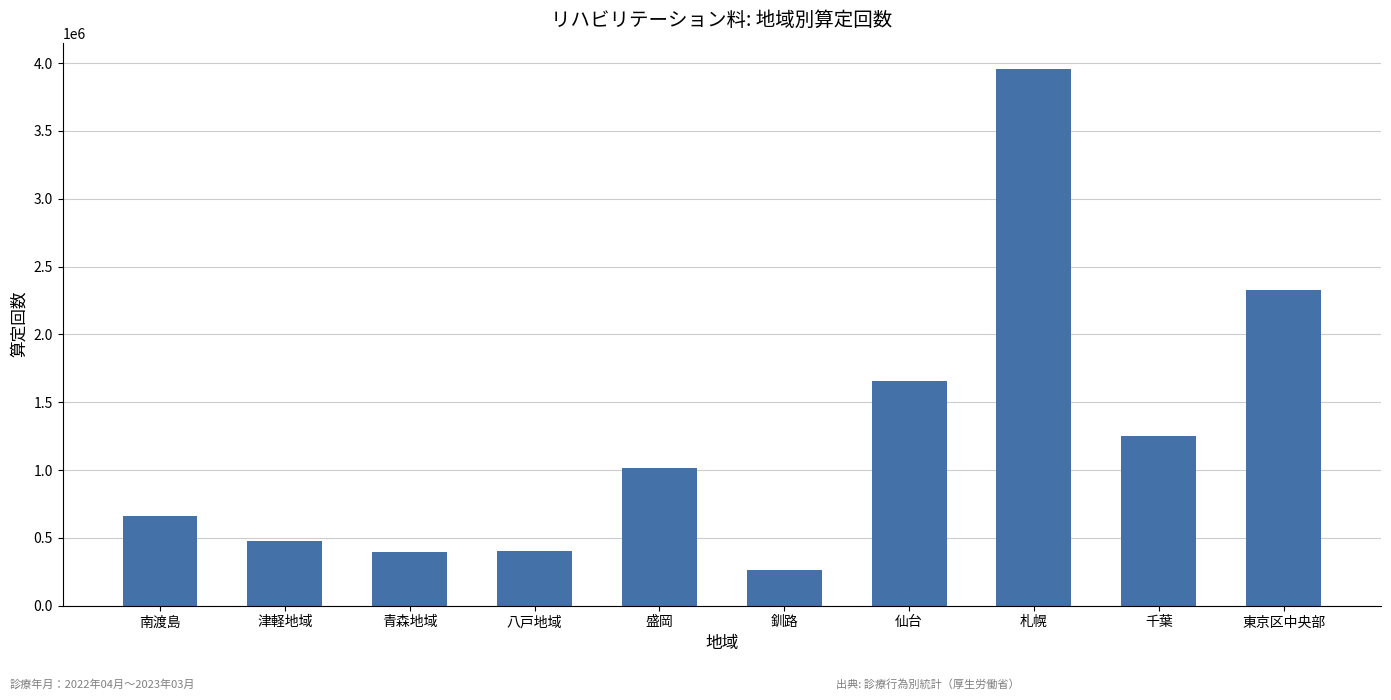

What is the value of the 7th bar from the left?

1656626